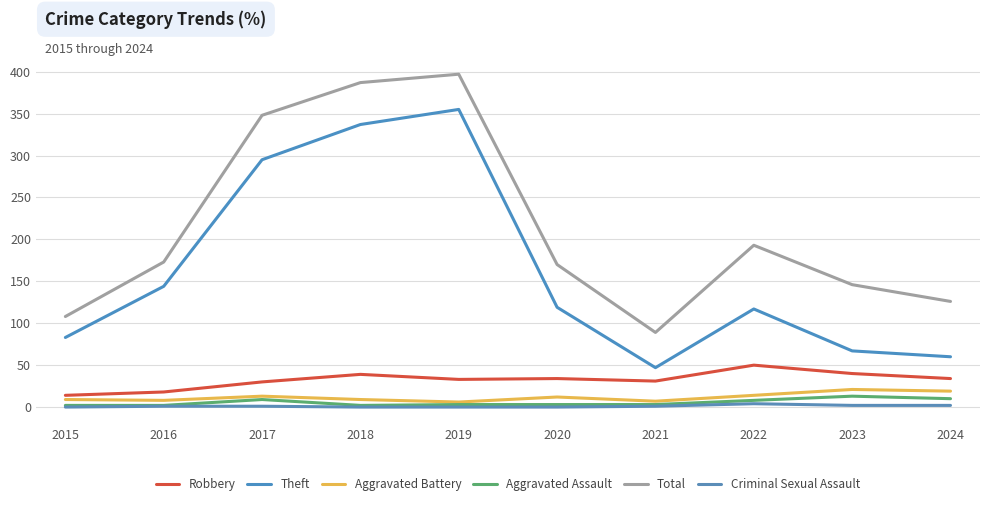

What are all the series names shown in the legend?

Robbery, Theft, Aggravated Battery, Aggravated Assault, Total, Criminal Sexual Assault